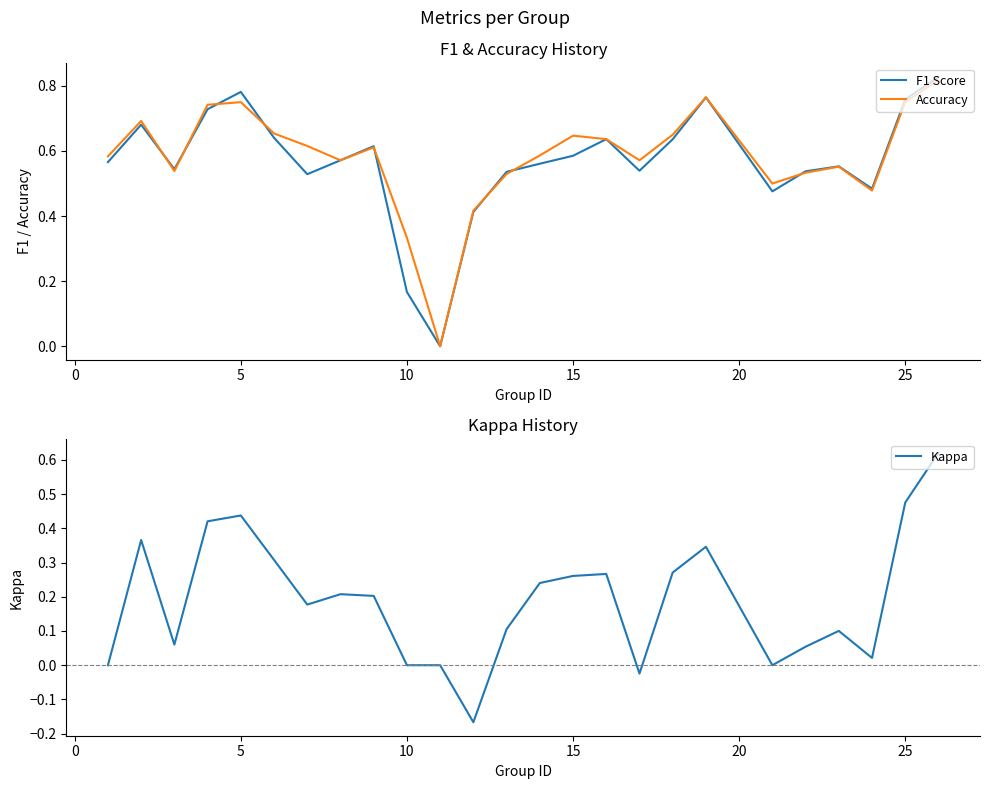

True or false: F1 Score has a value of 1.2 at 5.

False